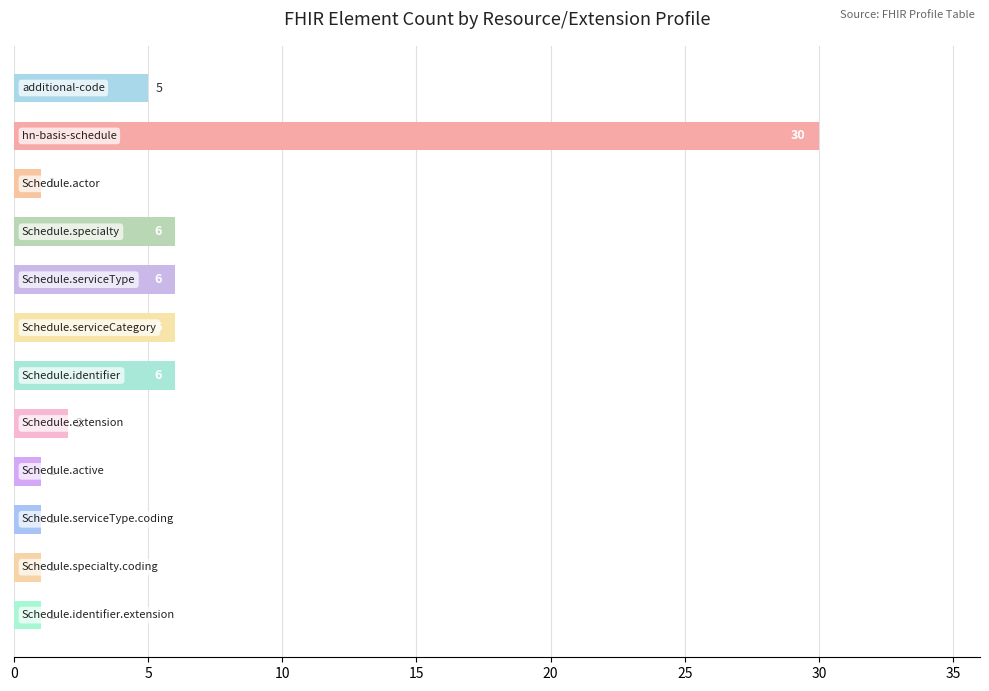

What is the value of the 11th bar from the top?

1